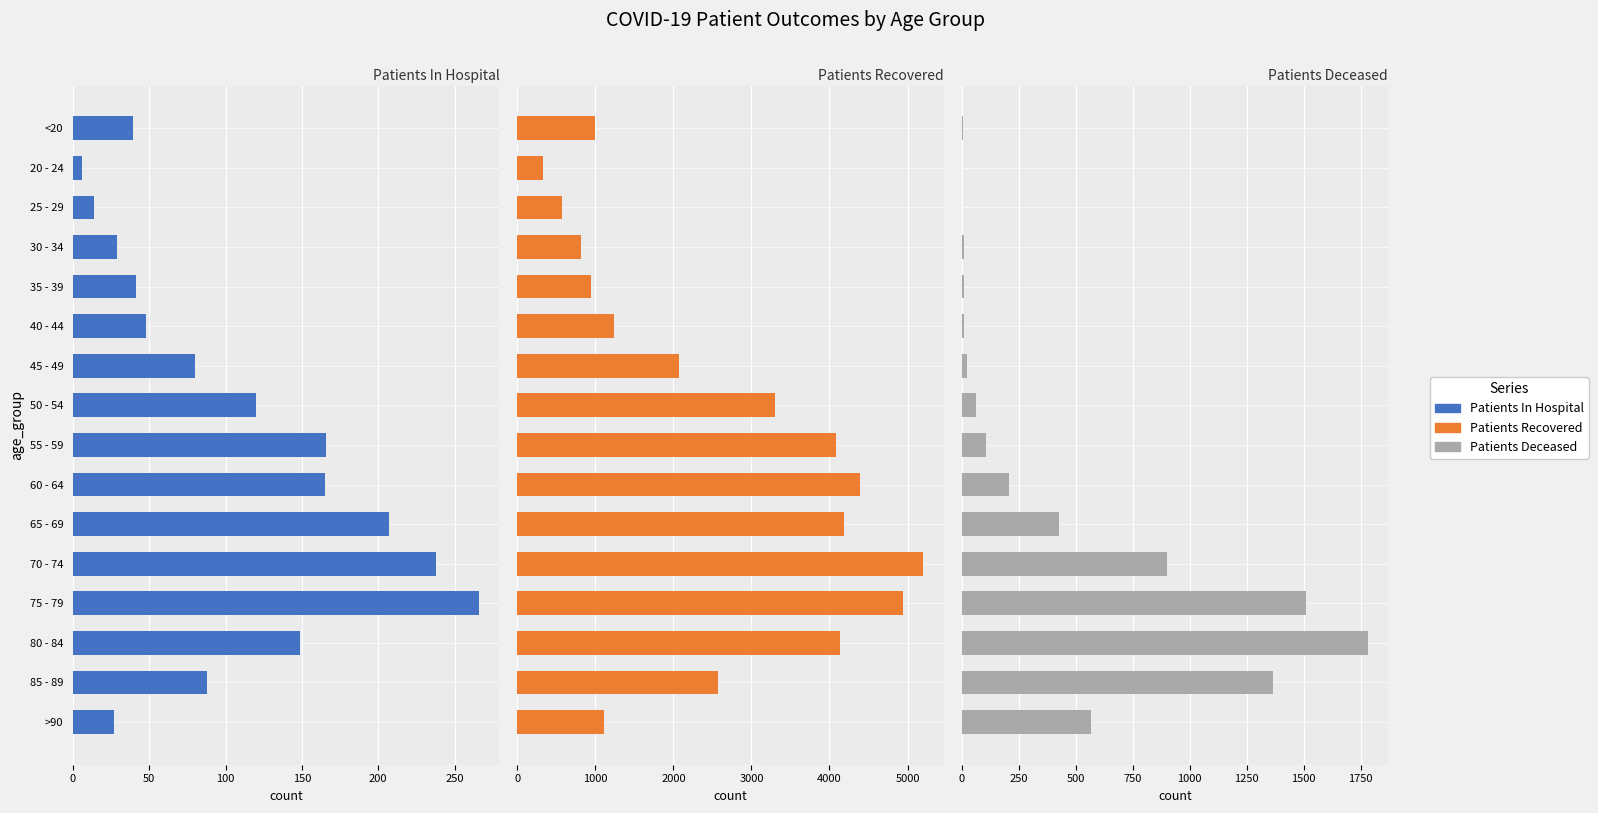

Rank the series by their maximum value, from highest to lowest.

patients_recovered, patients_deceased, patients_in_hospital